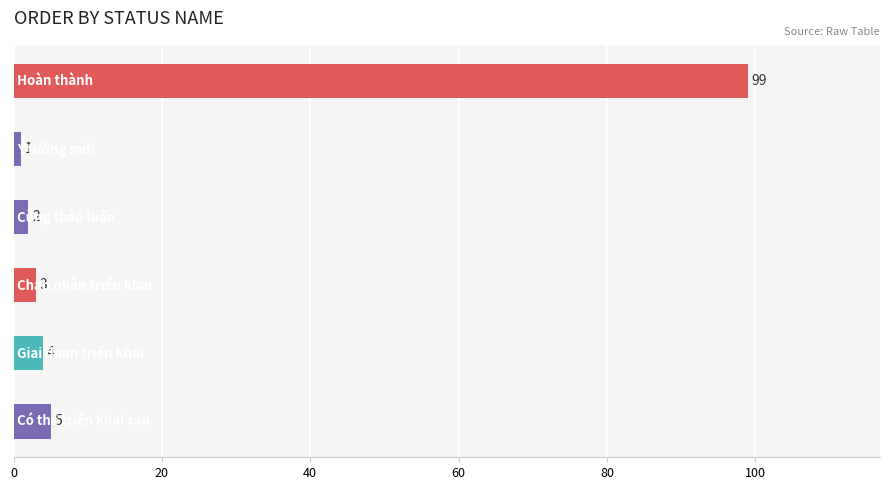

What is the sum of all values?

114